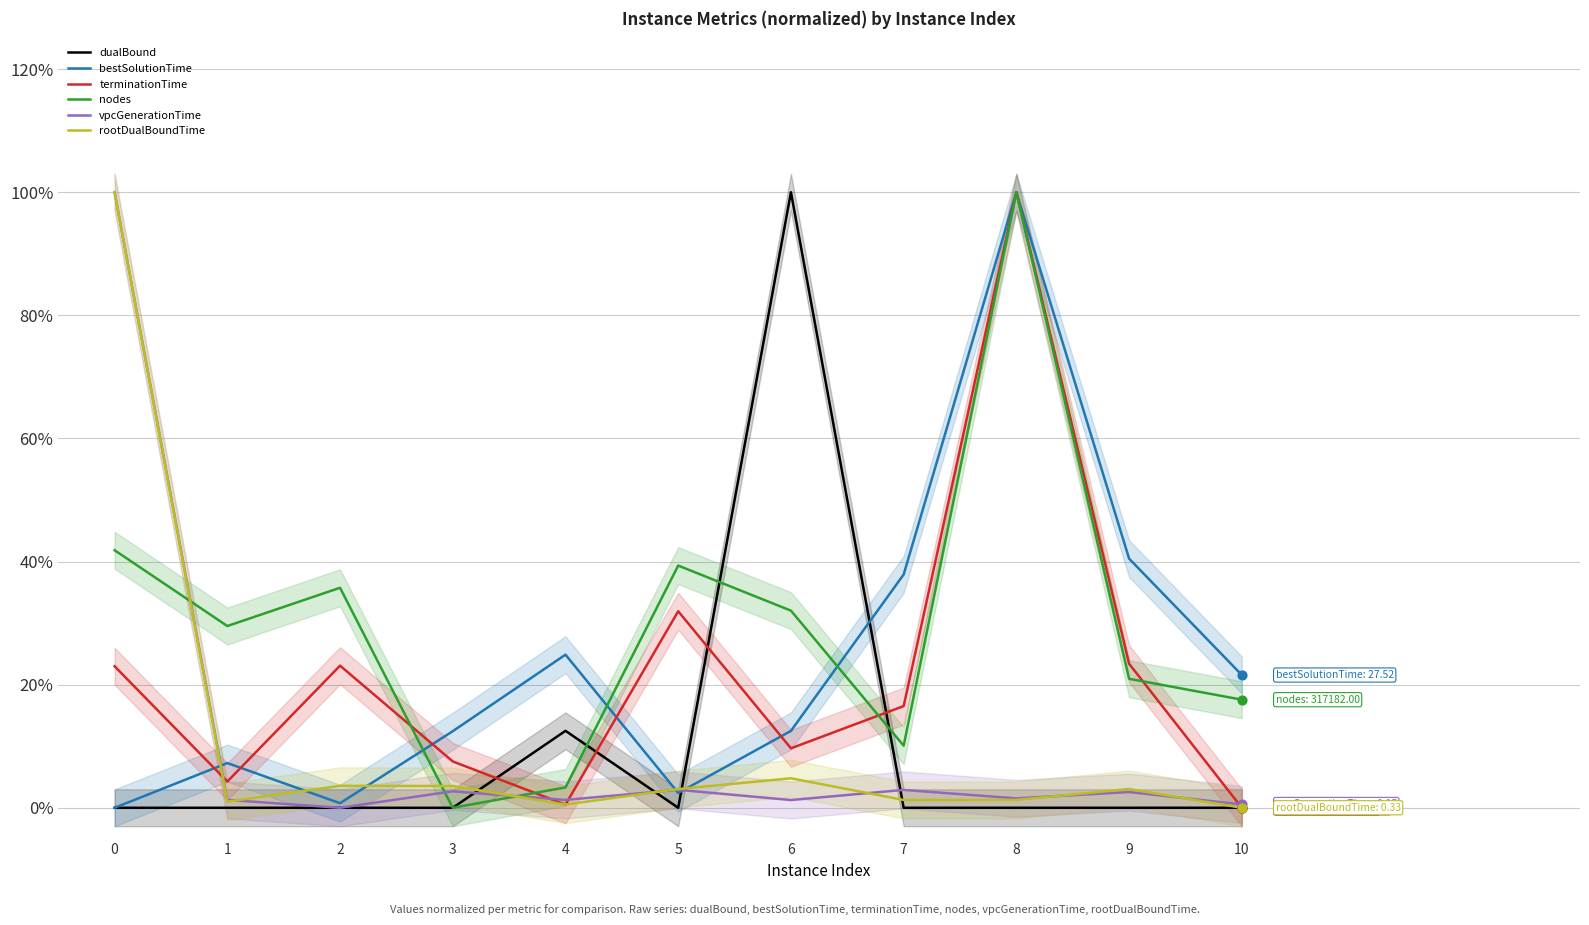

Which series reaches the maximum Y coordinate?

dualBound